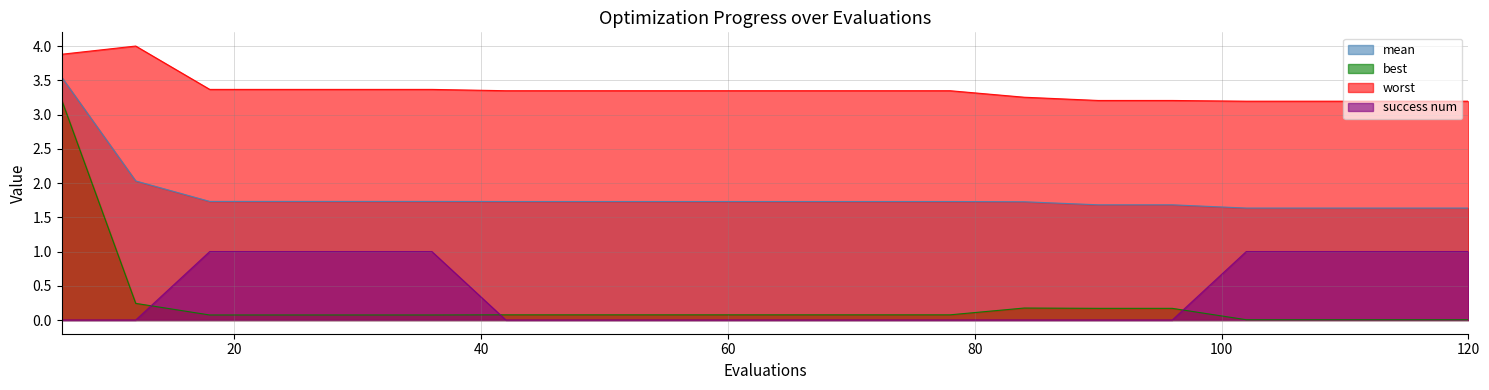

True or false: best and success num intersect in this chart.

True